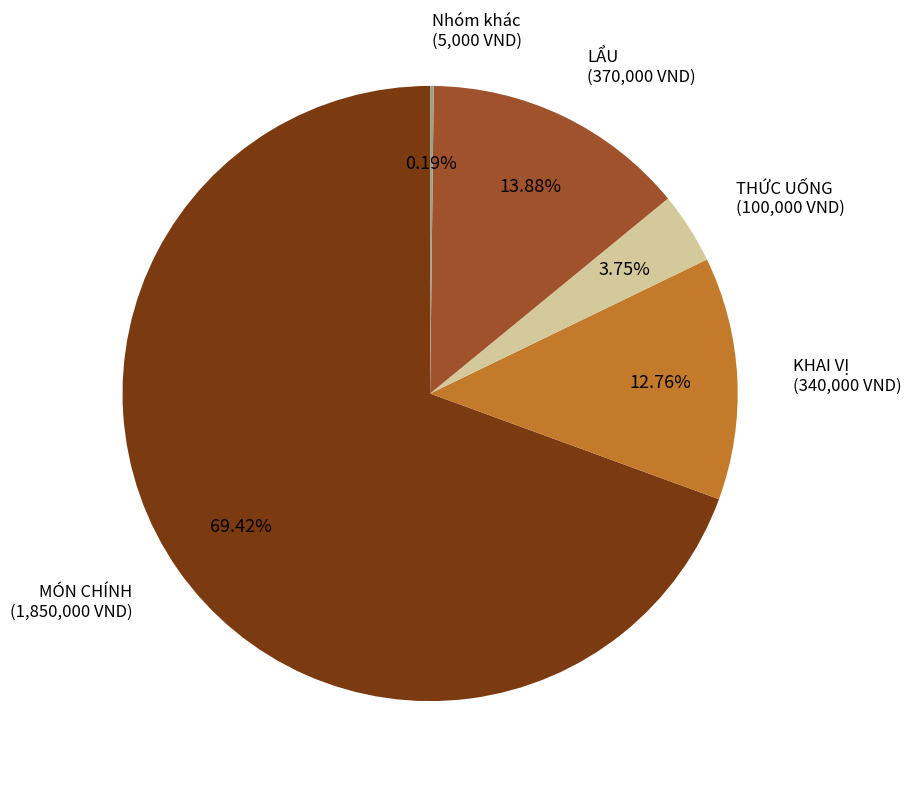

Do LẨU and MÓN CHÍNH together represent more than half of the pie?

Yes